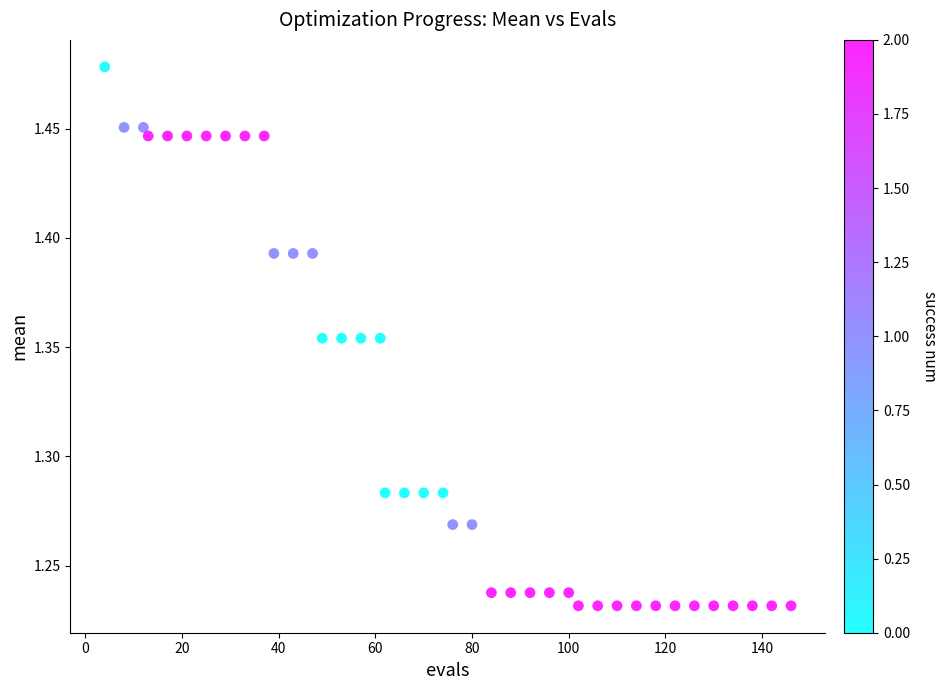

What is the range of X values (max minus min)?

142.0